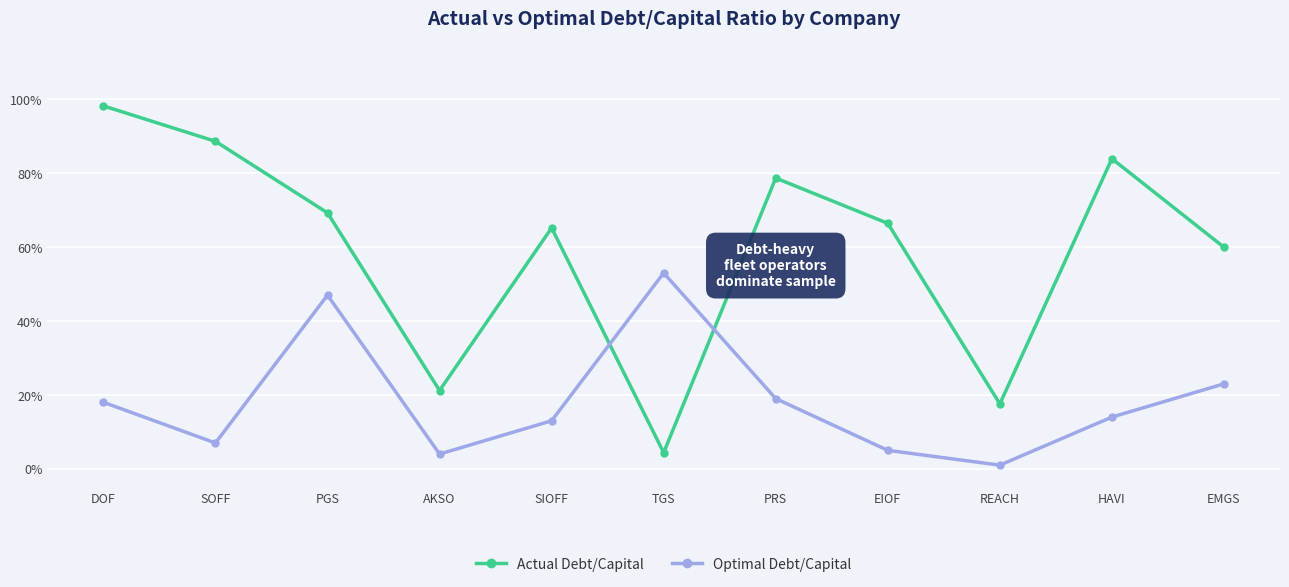

What are all the series names shown in the legend?

Actual Debt/Capital, Optimal Debt/Capital